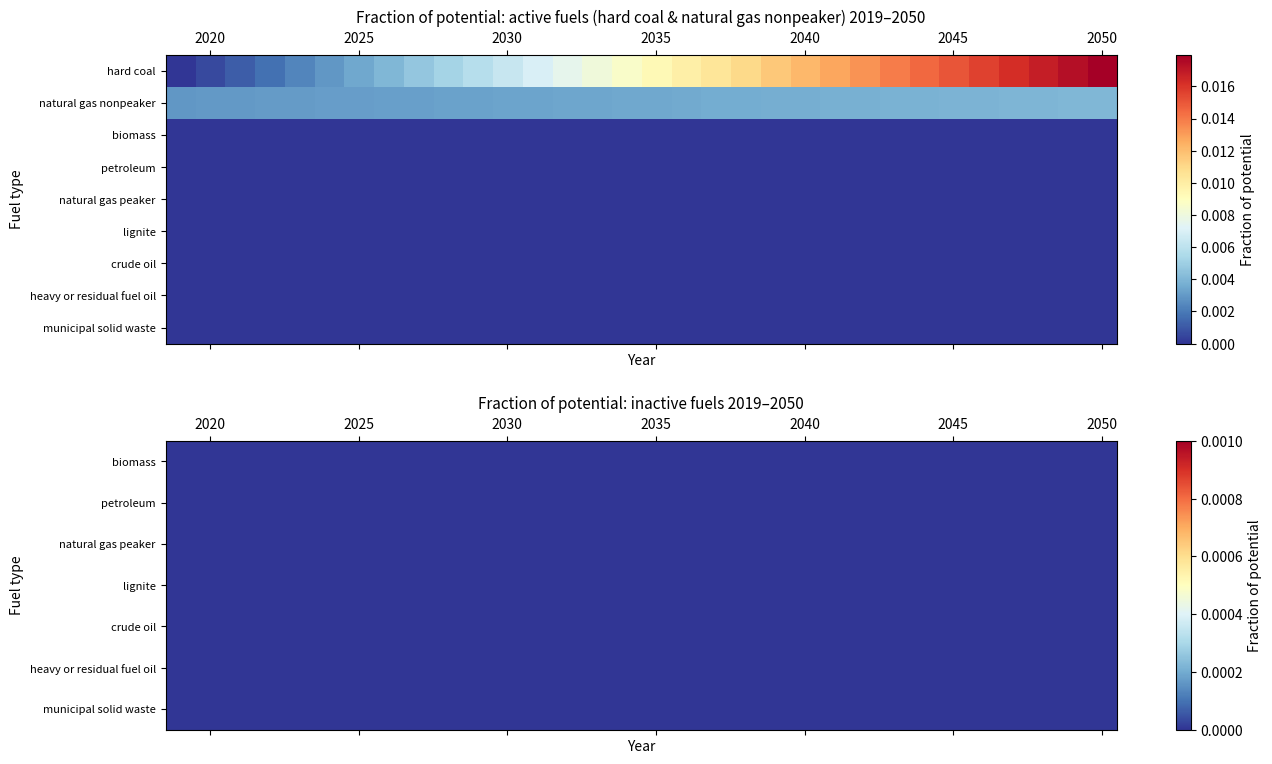

How many series are shown in this chart?

9